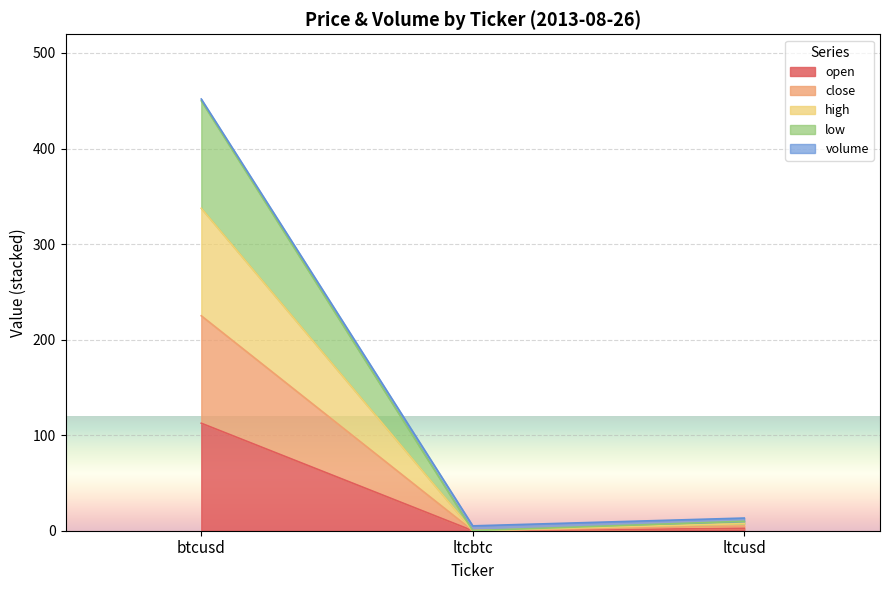

At which label does high first exceed 7?

btcusd